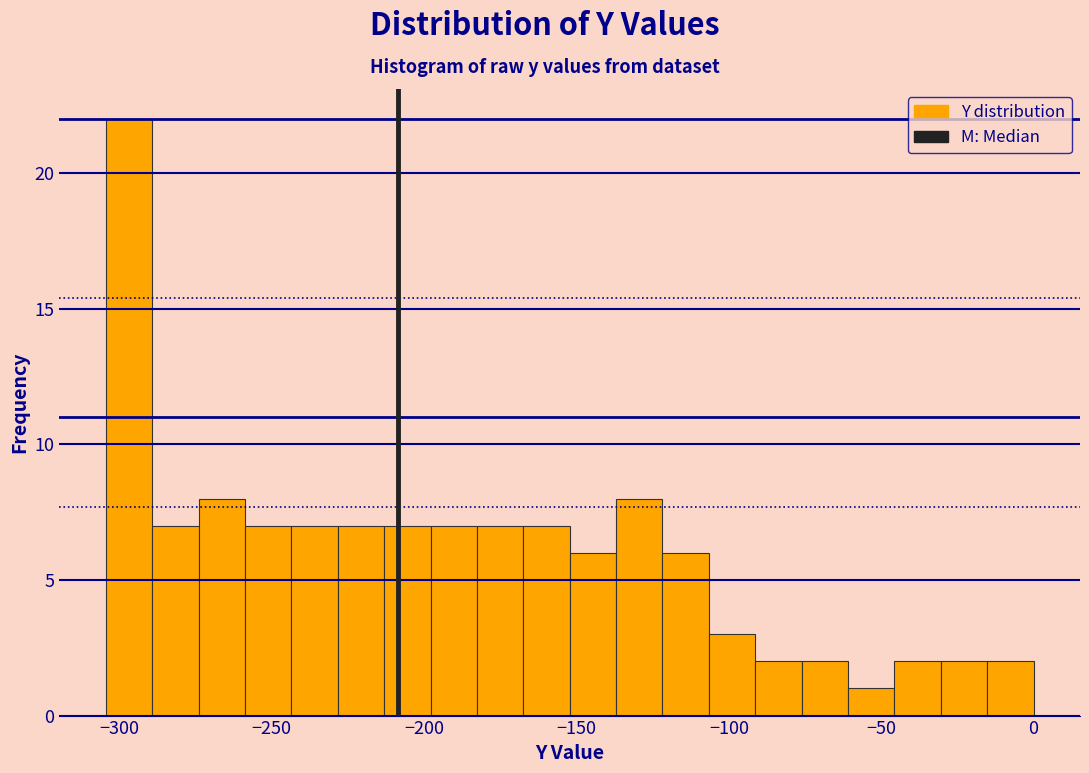

Around what value on the x-axis is the tallest bar? Give the approximate position of its centre, as read against the axis.

-295